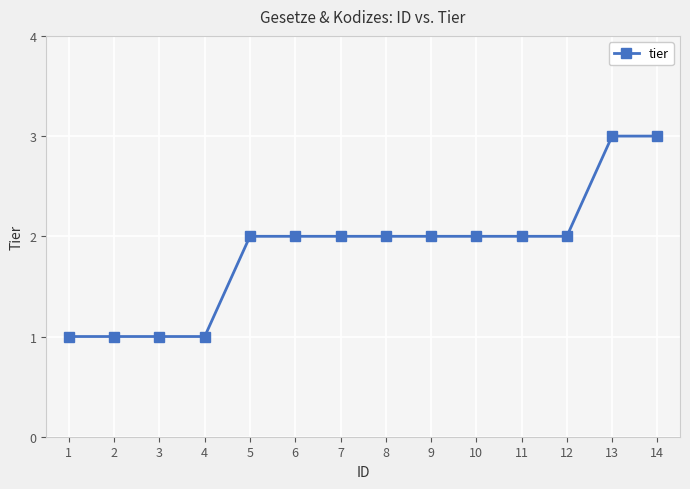

Read the value at 14.

3